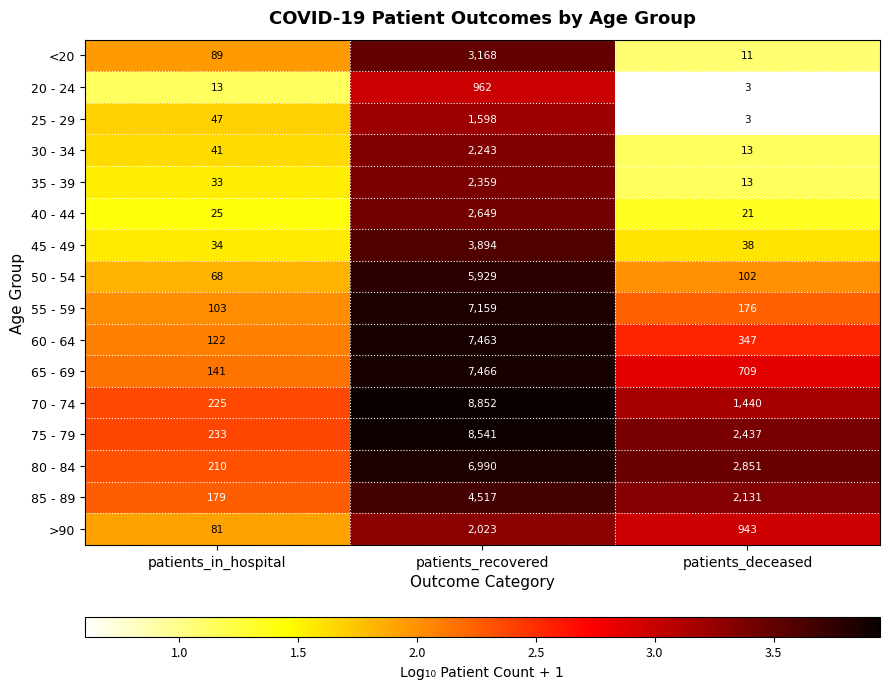

At patients_in_hospital, list the series in order from largest to smallest.

75 - 79, 70 - 74, 80 - 84, 85 - 89, 65 - 69, 60 - 64, 55 - 59, <20, >90, 50 - 54, 25 - 29, 30 - 34, 45 - 49, 35 - 39, 40 - 44, 20 - 24